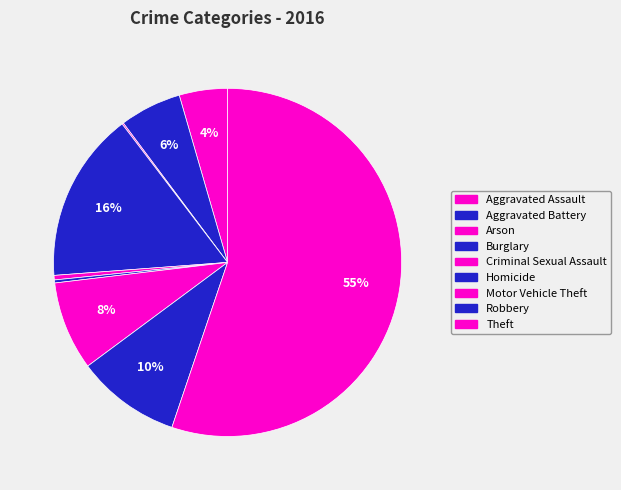

How many segments does this pie chart have?

9